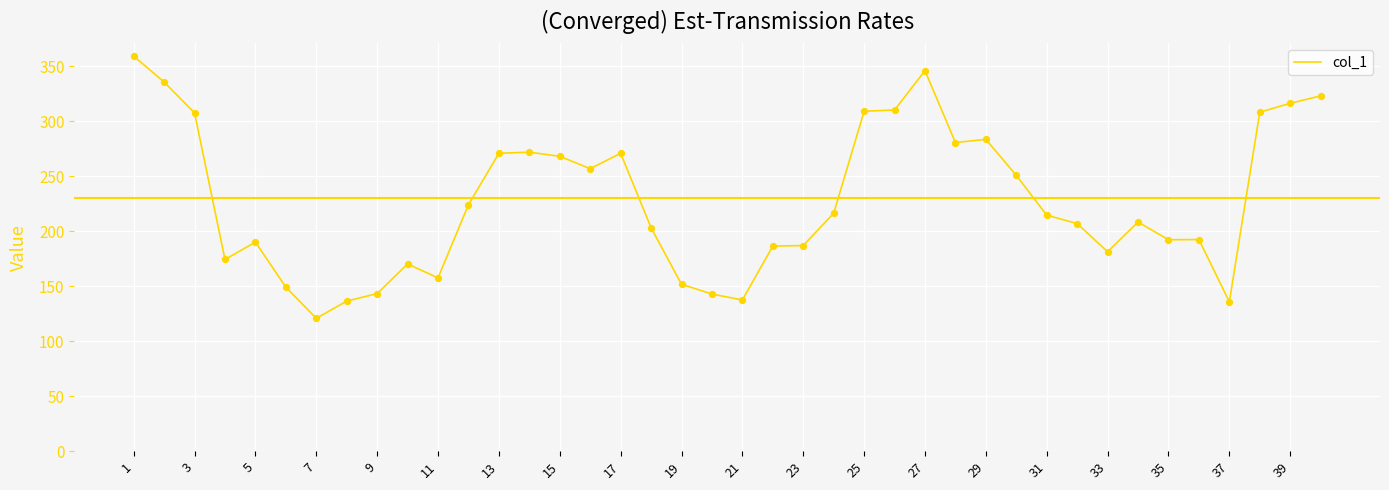

What is the maximum value shown in the chart?

359.0